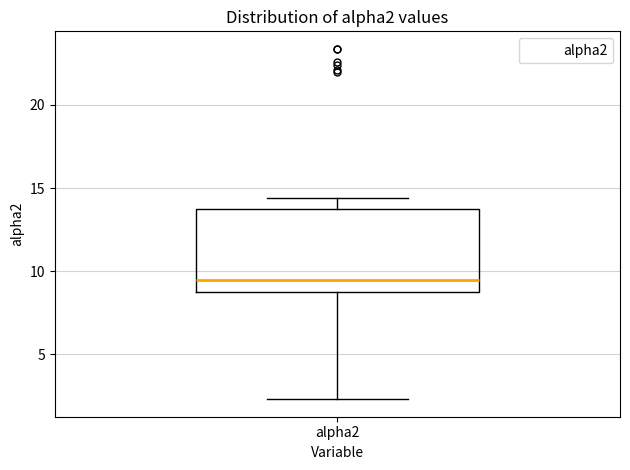

Transcribe this box plot: give where the median line is, the range the box spans, and where the two whiskers end, as read against the y-axis. The values are not printed on the chart, so give them approximately, as read against the axis.

median 9.5, box 8.5 to 13.5, whiskers 2.5 to 14.5